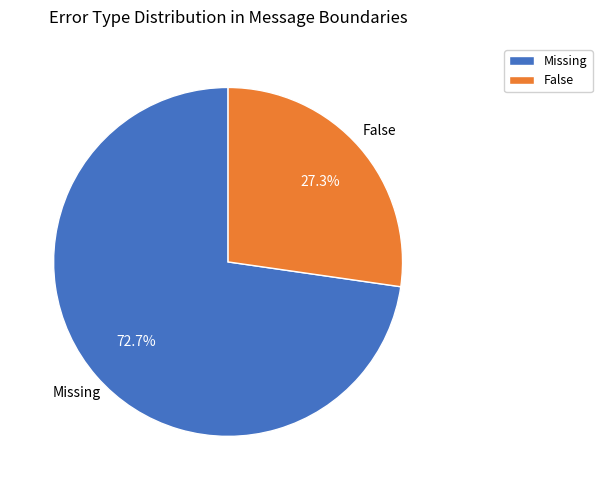

What percentage is the False slice, to the nearest percent?

27%